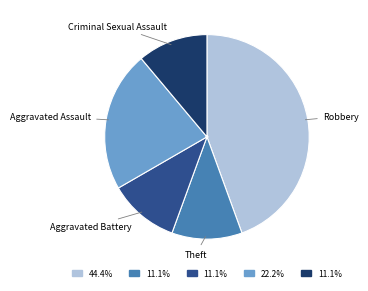

Is there a majority slice in this chart?

No